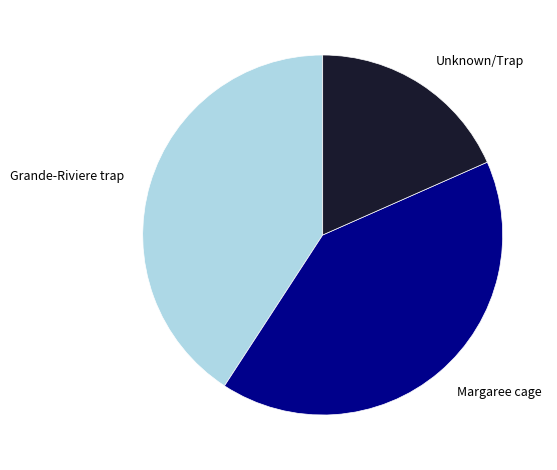

Is the sum of Grande-Riviere trap and Margaree cage greater than half?

Yes